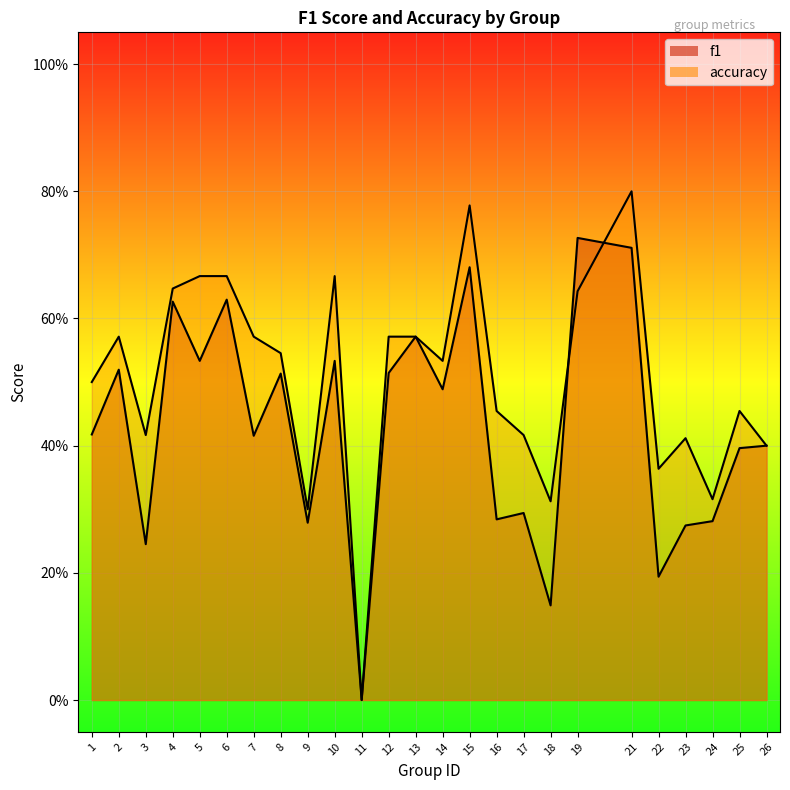

Which has a higher value, 23 or 25?

25